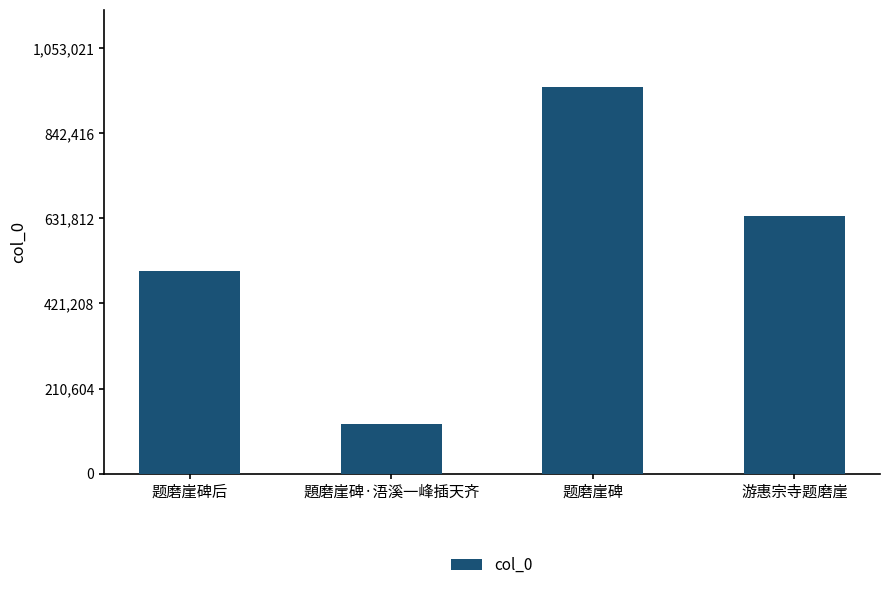

Between 游惠宗寺题磨崖 and 題磨崖碑·浯溪一峰插天齐, which is larger?

游惠宗寺题磨崖